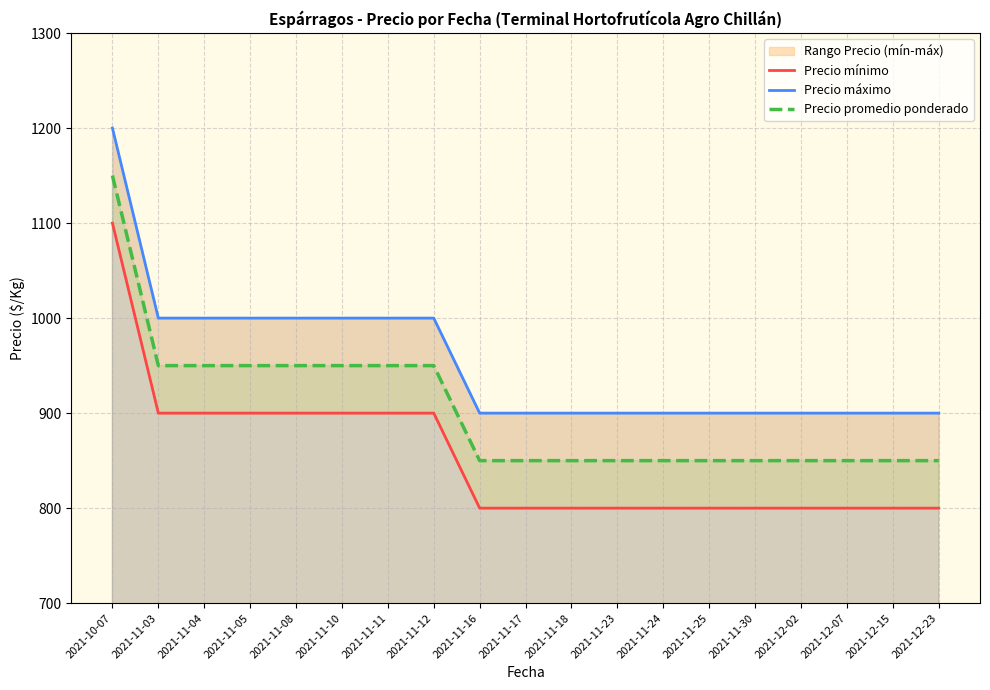

At which label is Precio promedio ponderado closest to 1000?

2021-11-03